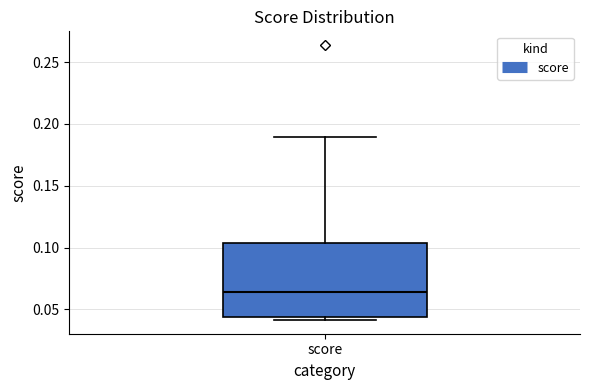

Read this box plot against the y-axis: the position of the median line, the range covered by the box, and the ends of both whiskers. The values are not printed on the chart, so give them approximately, as read against the axis.

median 0.065, box 0.045 to 0.105, whiskers 0.040 to 0.190